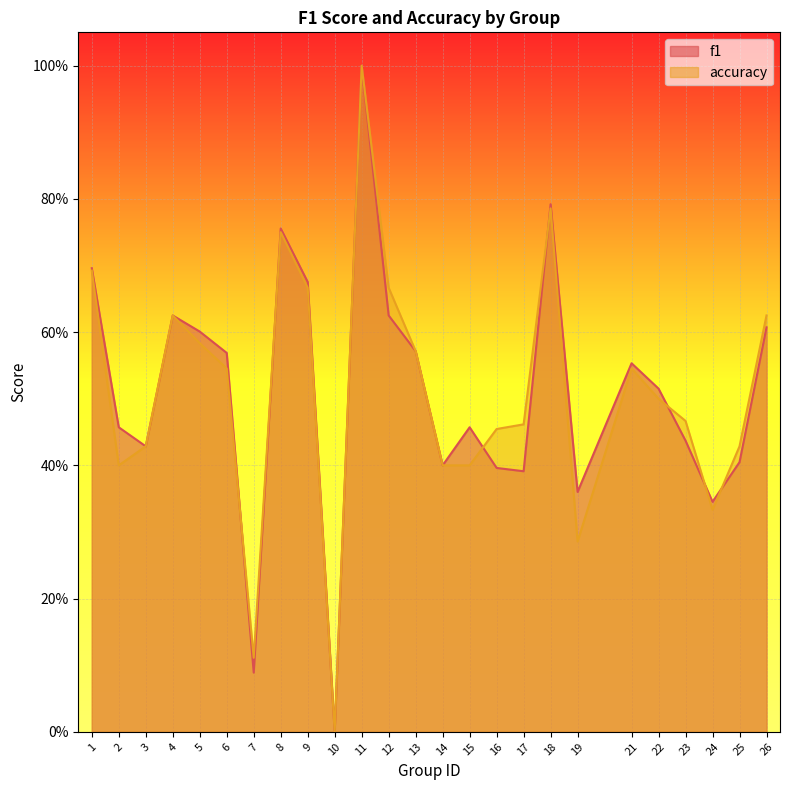

How many values in the accuracy series exceed 0?

24